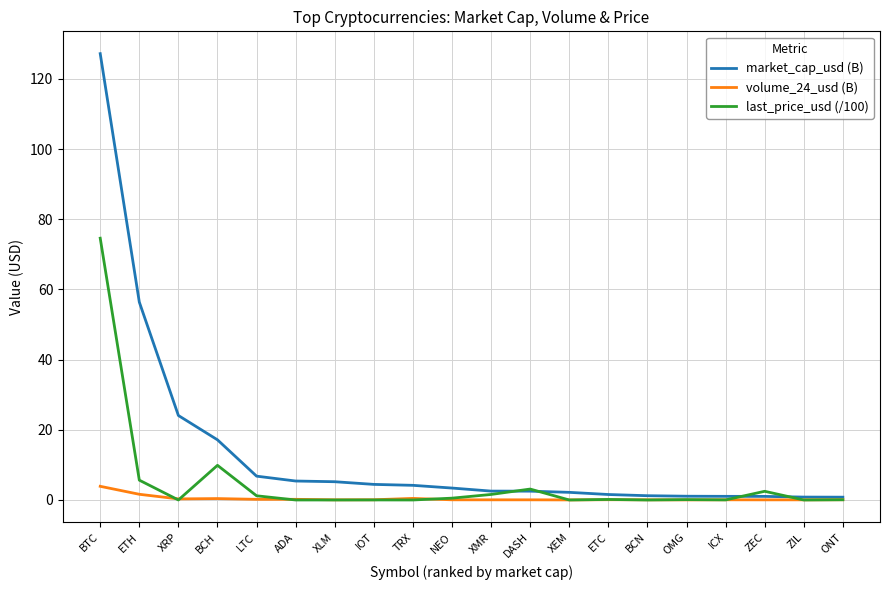

What position from the right is BTC?

20